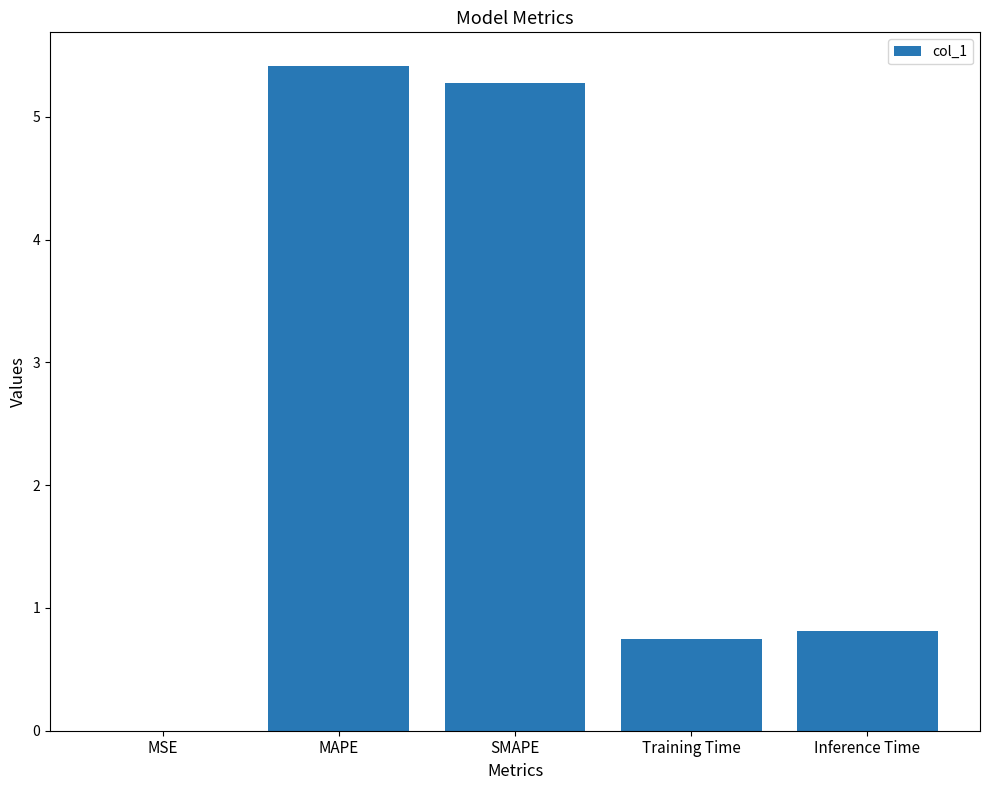

Which has a higher value, SMAPE or Inference Time?

SMAPE